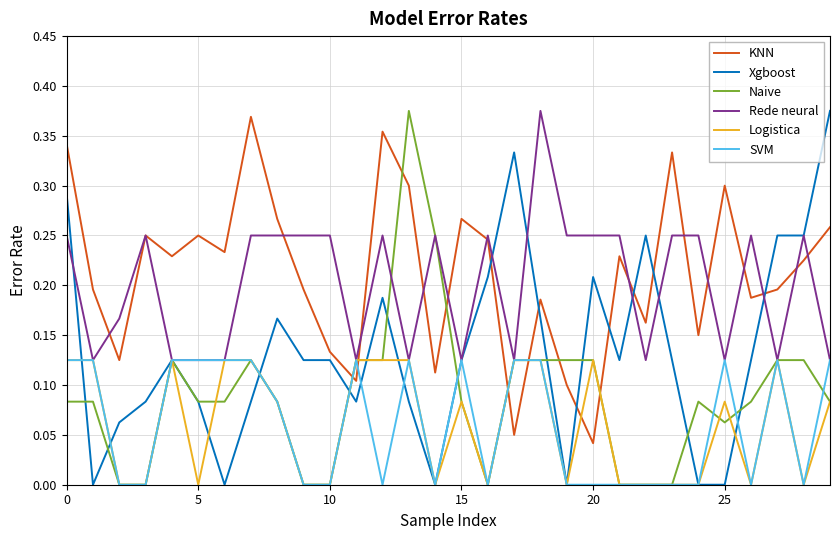

True or false: Logistica and KNN cross at least once.

True